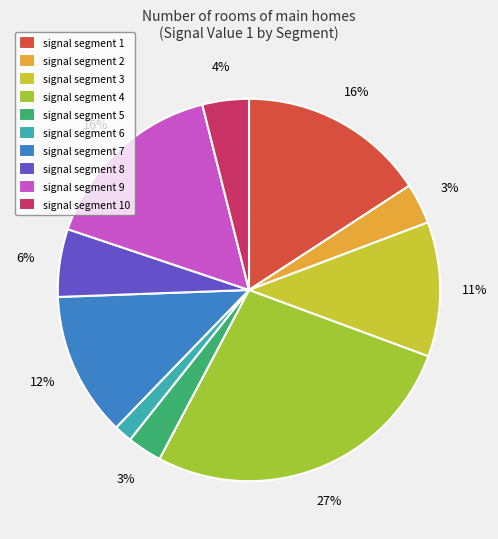

Rank the categories by value from lowest to highest.

signal segment 6, signal segment 5, signal segment 2, signal segment 10, signal segment 8, signal segment 3, signal segment 7, signal segment 1, signal segment 9, signal segment 4